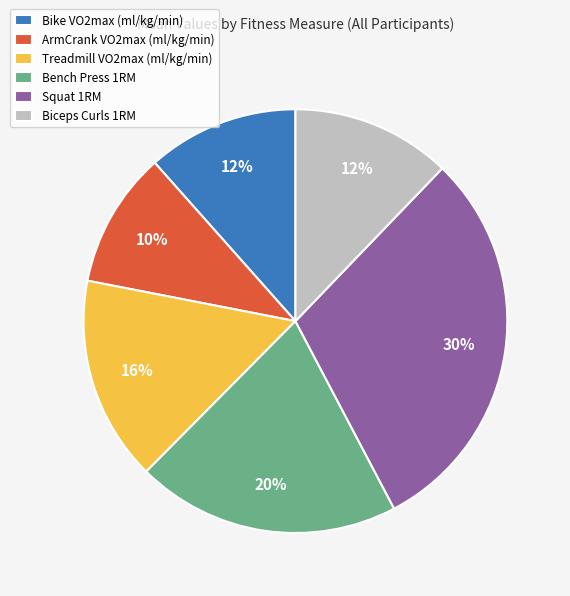

Between Treadmill VO2max (ml/kg/min) and Biceps Curls 1RM, which is larger?

Treadmill VO2max (ml/kg/min)